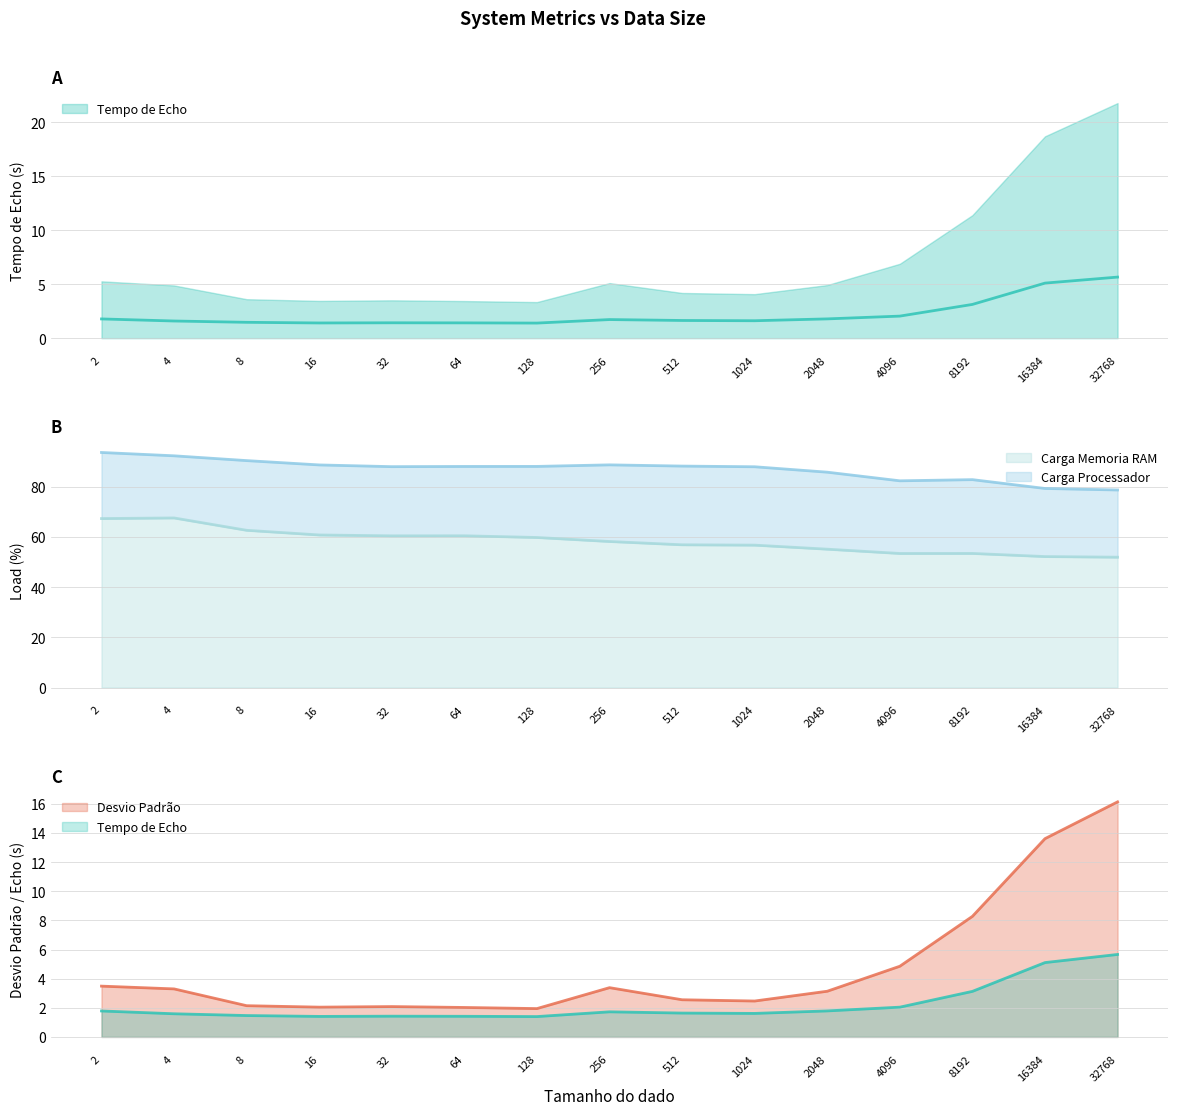

In Carga Memoria RAM, how many points are lower than both neighbors (excluding endpoints)?

2